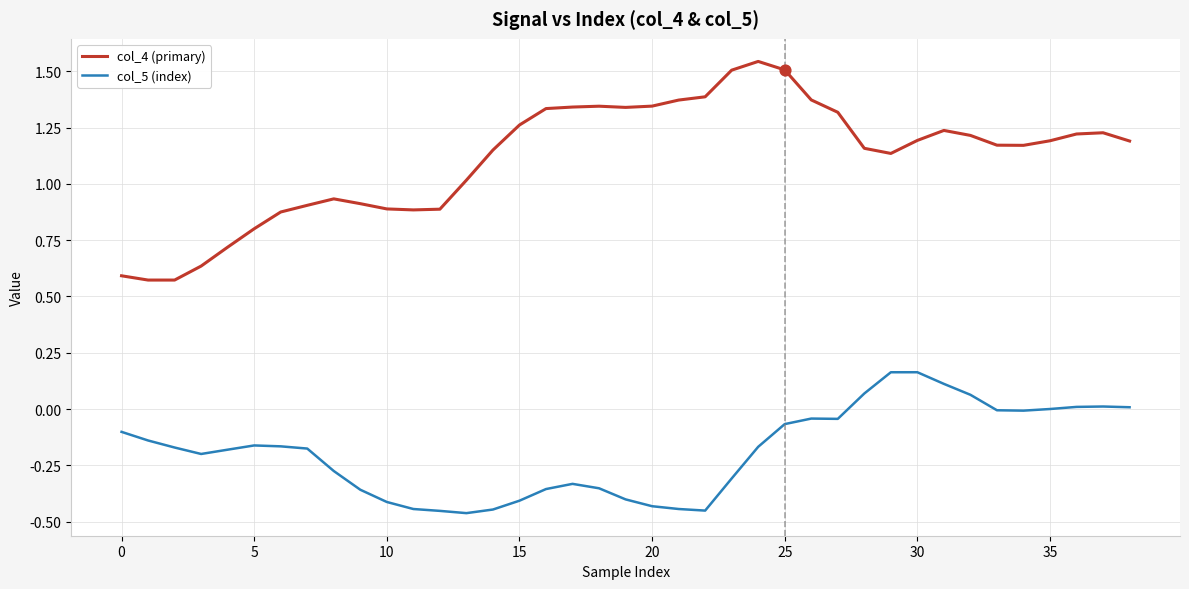

Which series has the largest range (max minus min)?

col_4 (primary)